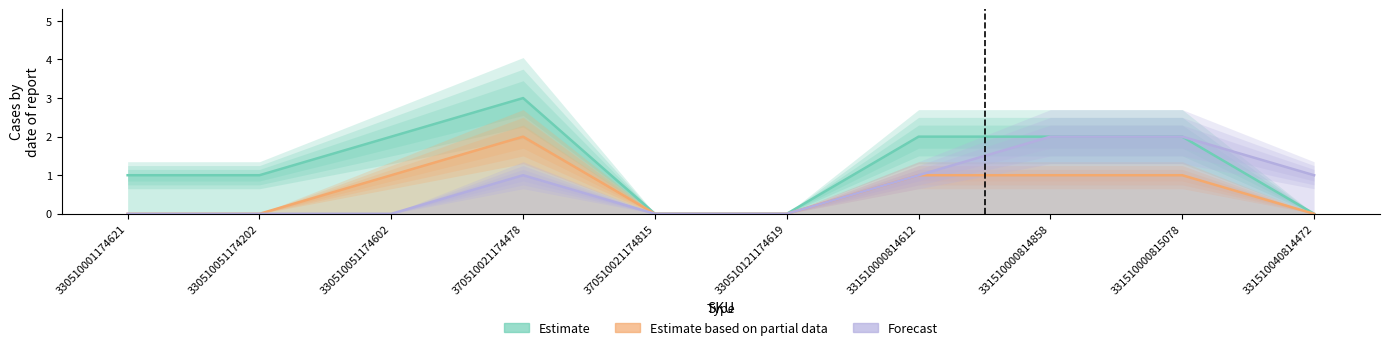

How many values in the Estimate based on partial data series are below 1?

5